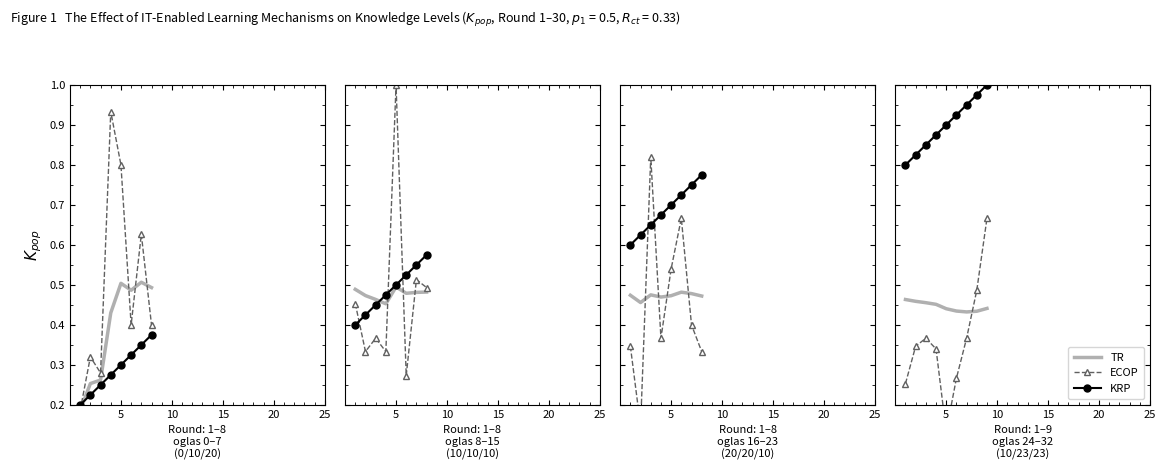

True or false: TR and ECOP intersect in this chart.

True